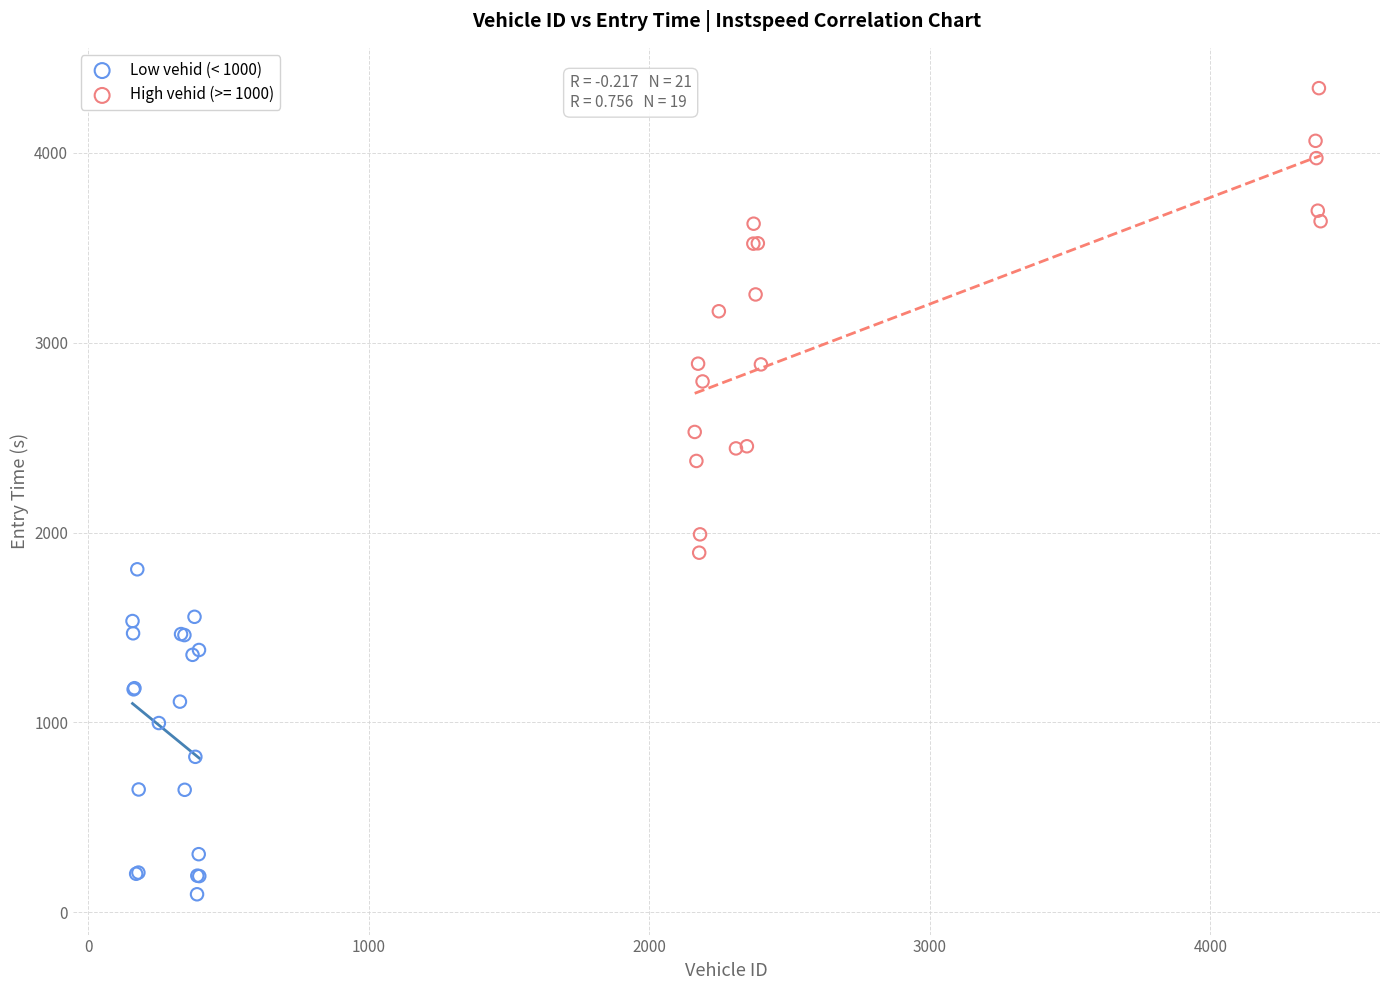

Which series contains the highest Y value?

High vehid (>= 1000)